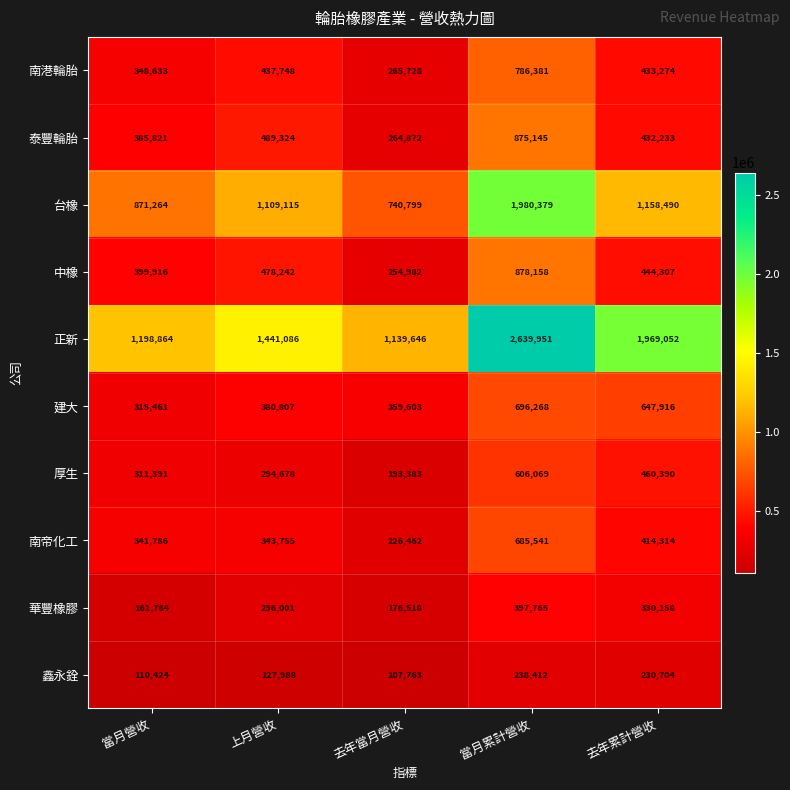

How many data points does each series have?

5